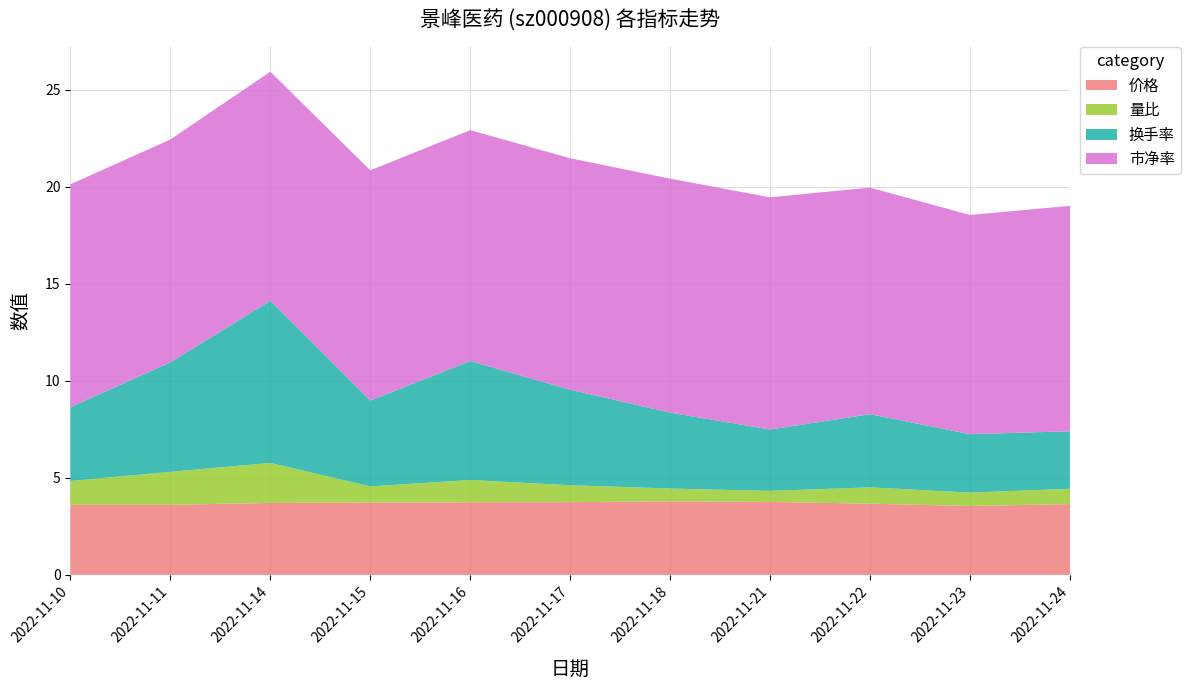

Reading left to right, transcribe all the data shown in this chart.

价格: 2022-11-10=3.6	2022-11-11=3.6	2022-11-14=3.7	2022-11-15=3.7	2022-11-16=3.7	2022-11-17=3.8	2022-11-18=3.8	2022-11-21=3.8	2022-11-22=3.7	2022-11-23=3.5	2022-11-24=3.6
量比: 2022-11-10=1.2	2022-11-11=1.7	2022-11-14=2.1	2022-11-15=0.8	2022-11-16=1.1	2022-11-17=0.9	2022-11-18=0.7	2022-11-21=0.6	2022-11-22=0.8	2022-11-23=0.7	2022-11-24=0.8
换手率: 2022-11-10=3.8	2022-11-11=5.6	2022-11-14=8.3	2022-11-15=4.4	2022-11-16=6.1	2022-11-17=4.9	2022-11-18=3.9	2022-11-21=3.2	2022-11-22=3.8	2022-11-23=3.0	2022-11-24=3.0
市净率: 2022-11-10=11.5	2022-11-11=11.5	2022-11-14=11.8	2022-11-15=11.9	2022-11-16=11.9	2022-11-17=11.9	2022-11-18=12.1	2022-11-21=12.0	2022-11-22=11.7	2022-11-23=11.3	2022-11-24=11.6